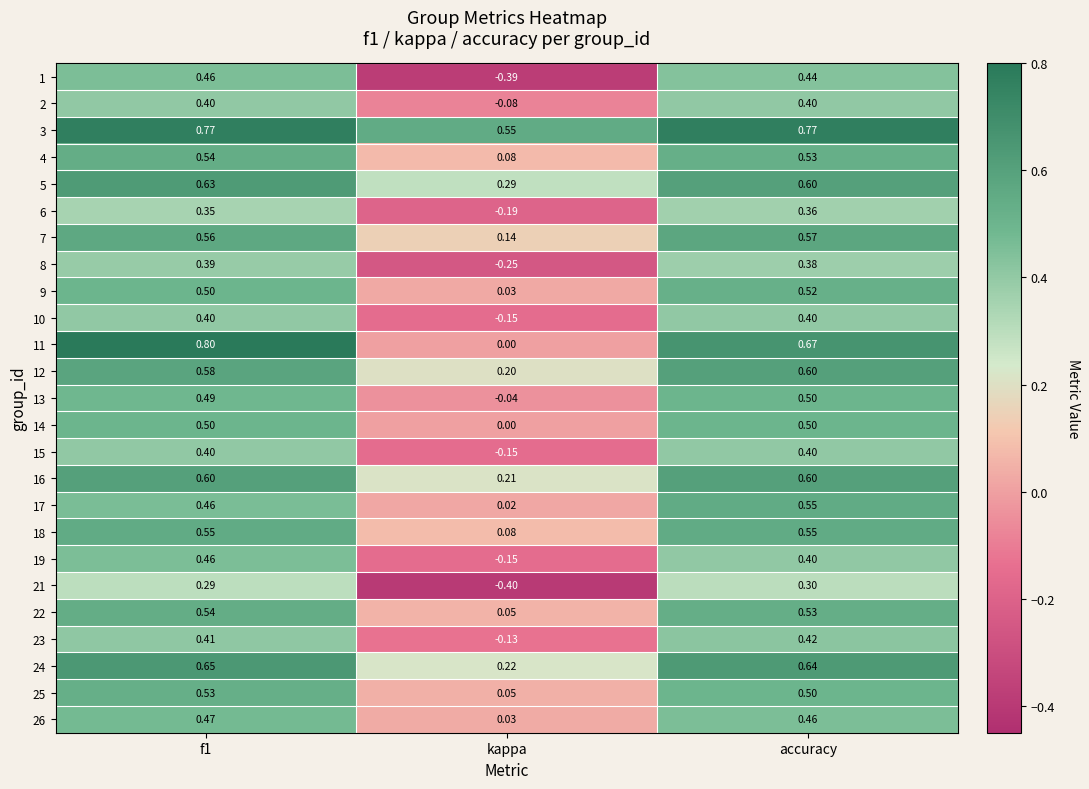

At which label does 9 reach its peak?

accuracy